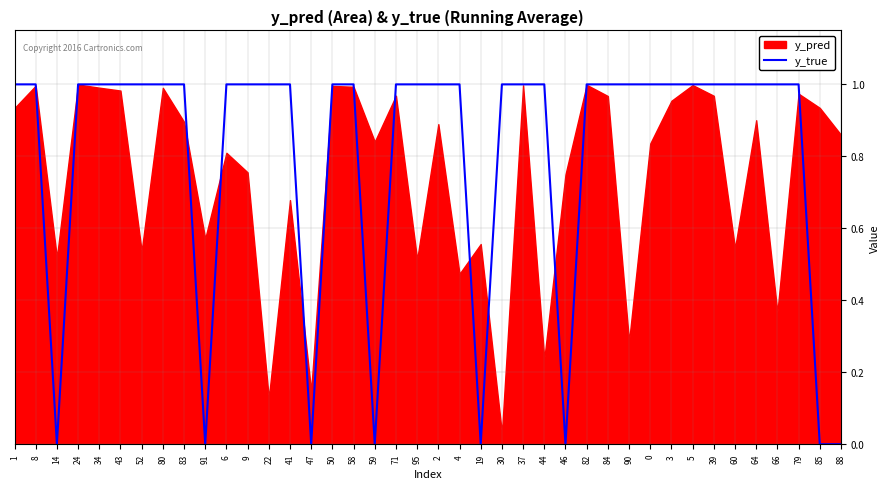

Where is the first local minimum?

14